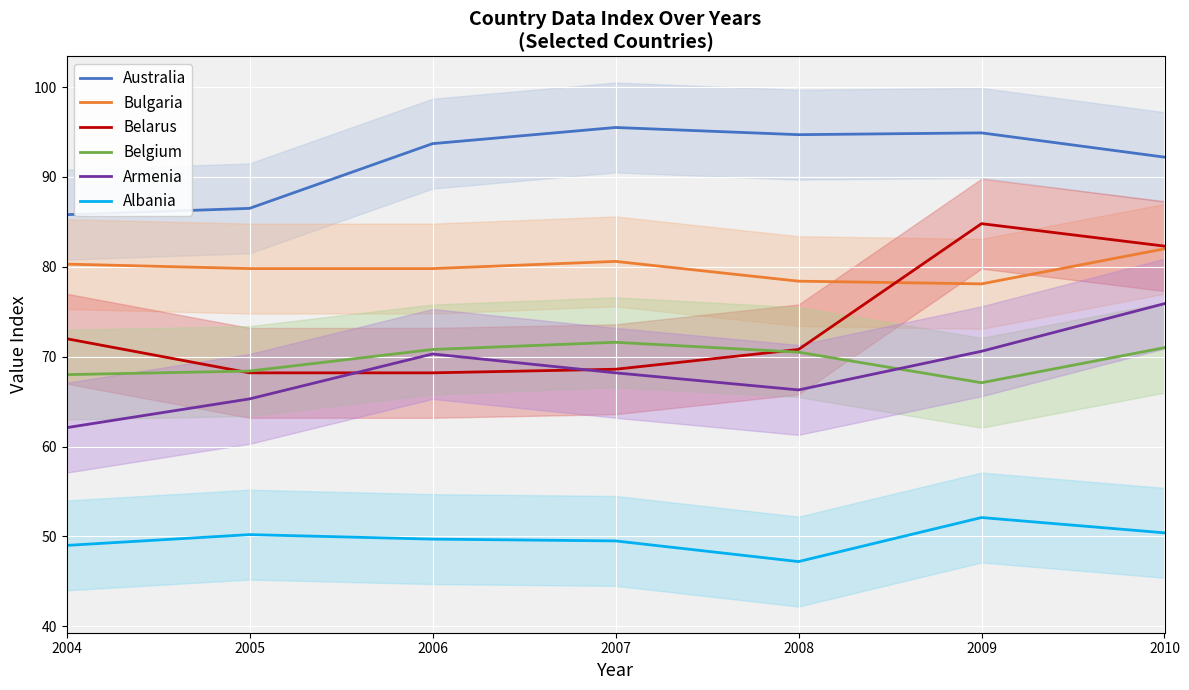

How many interior local peaks does the Albania series have?

2